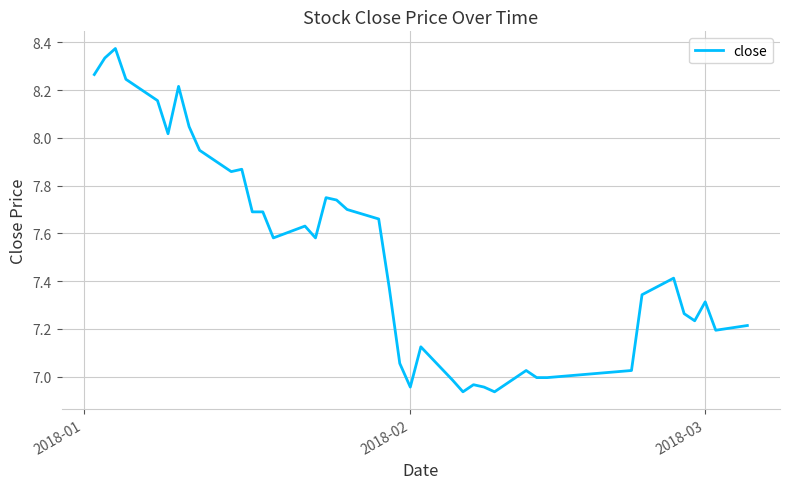

How many interior local peaks (higher than both neighbors) does the data have?

10